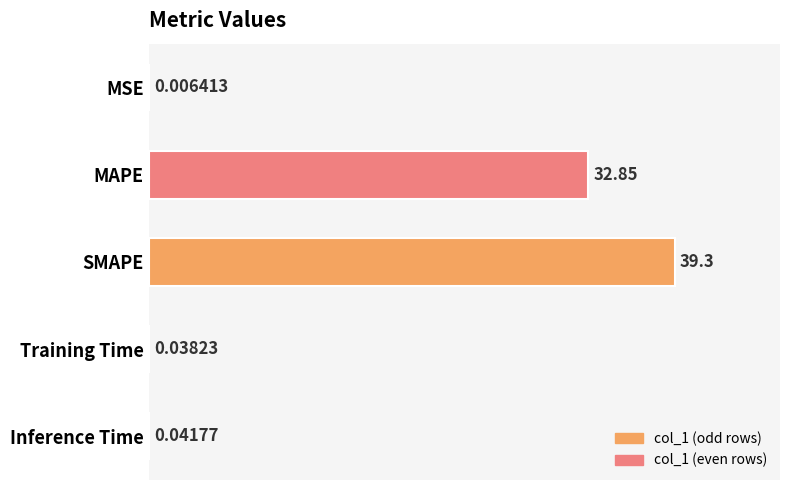

What is the greatest value displayed?

39.3